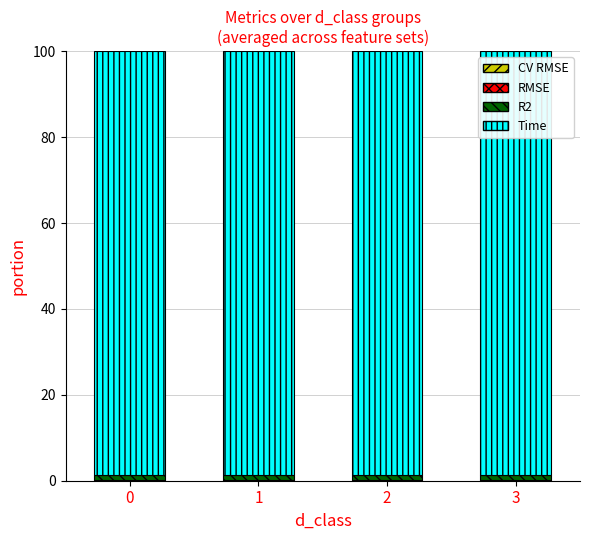

What value does the Time series have at 2?

98.7